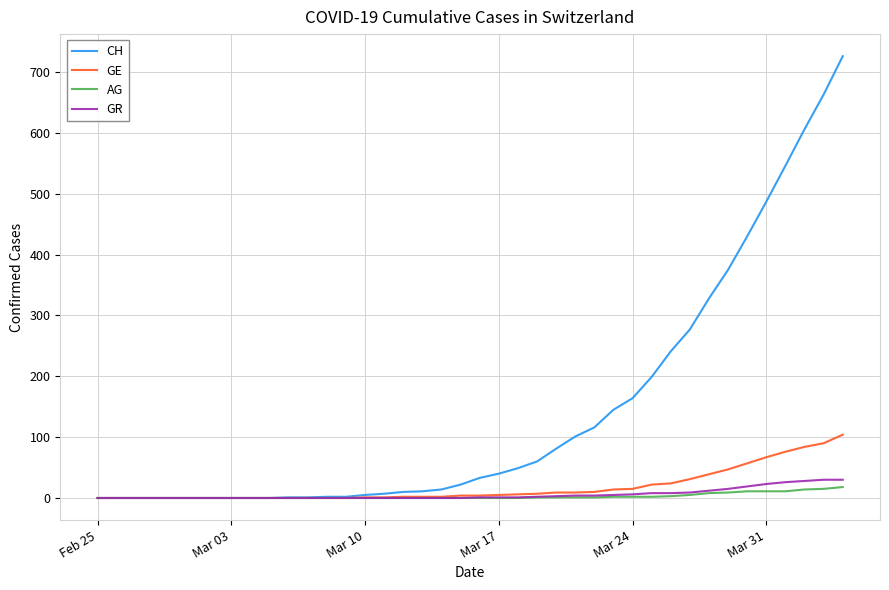

What is the maximum value shown in the chart?

726